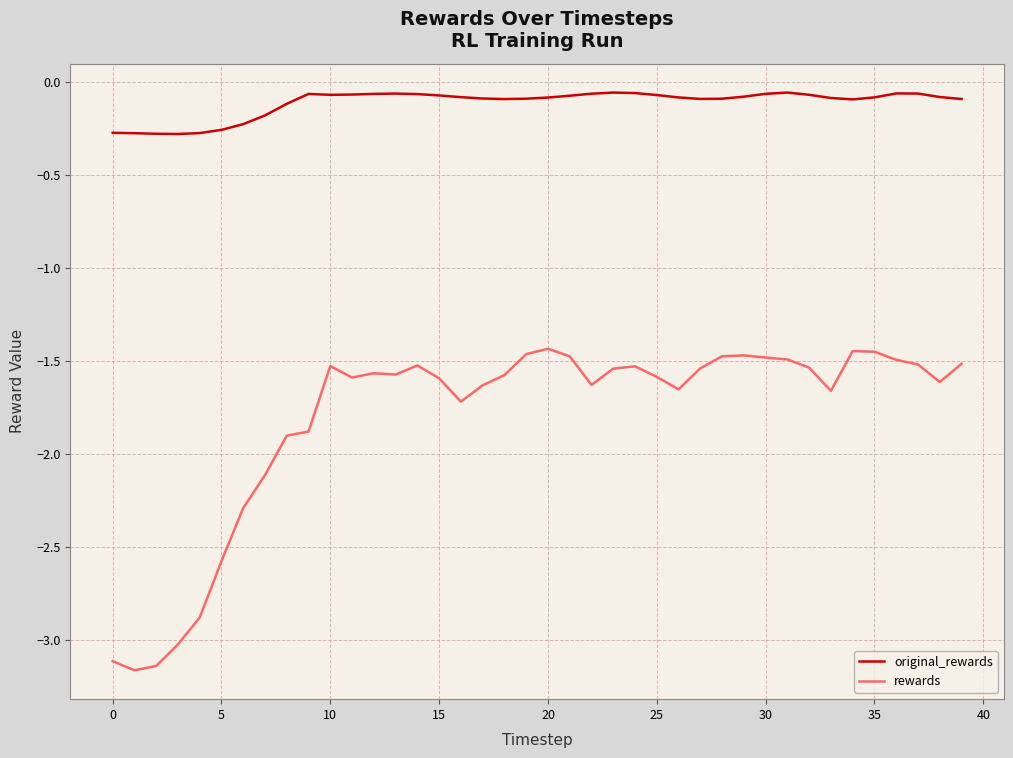

Rank the series by their maximum value, from highest to lowest.

original_rewards, rewards